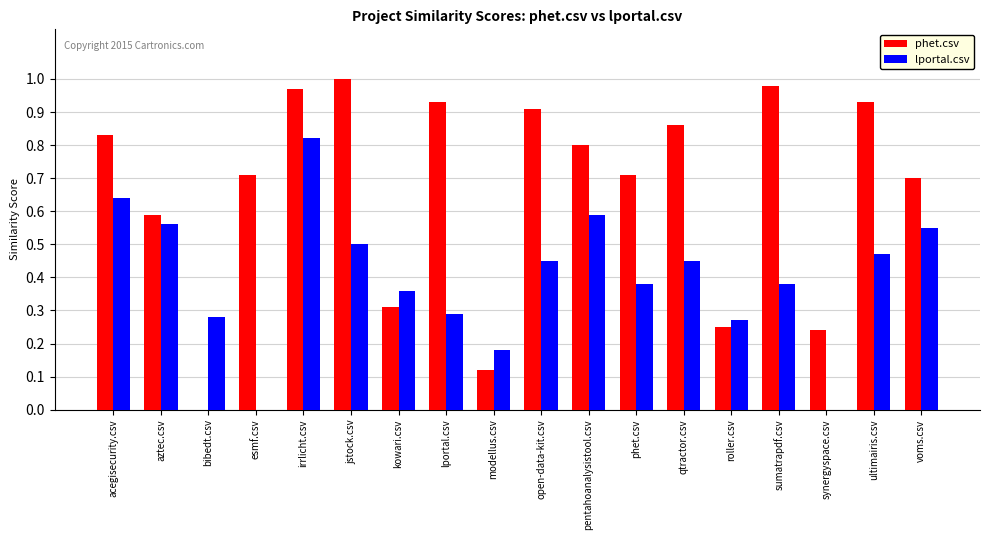

What are all the series names shown in the legend?

phet.csv, lportal.csv